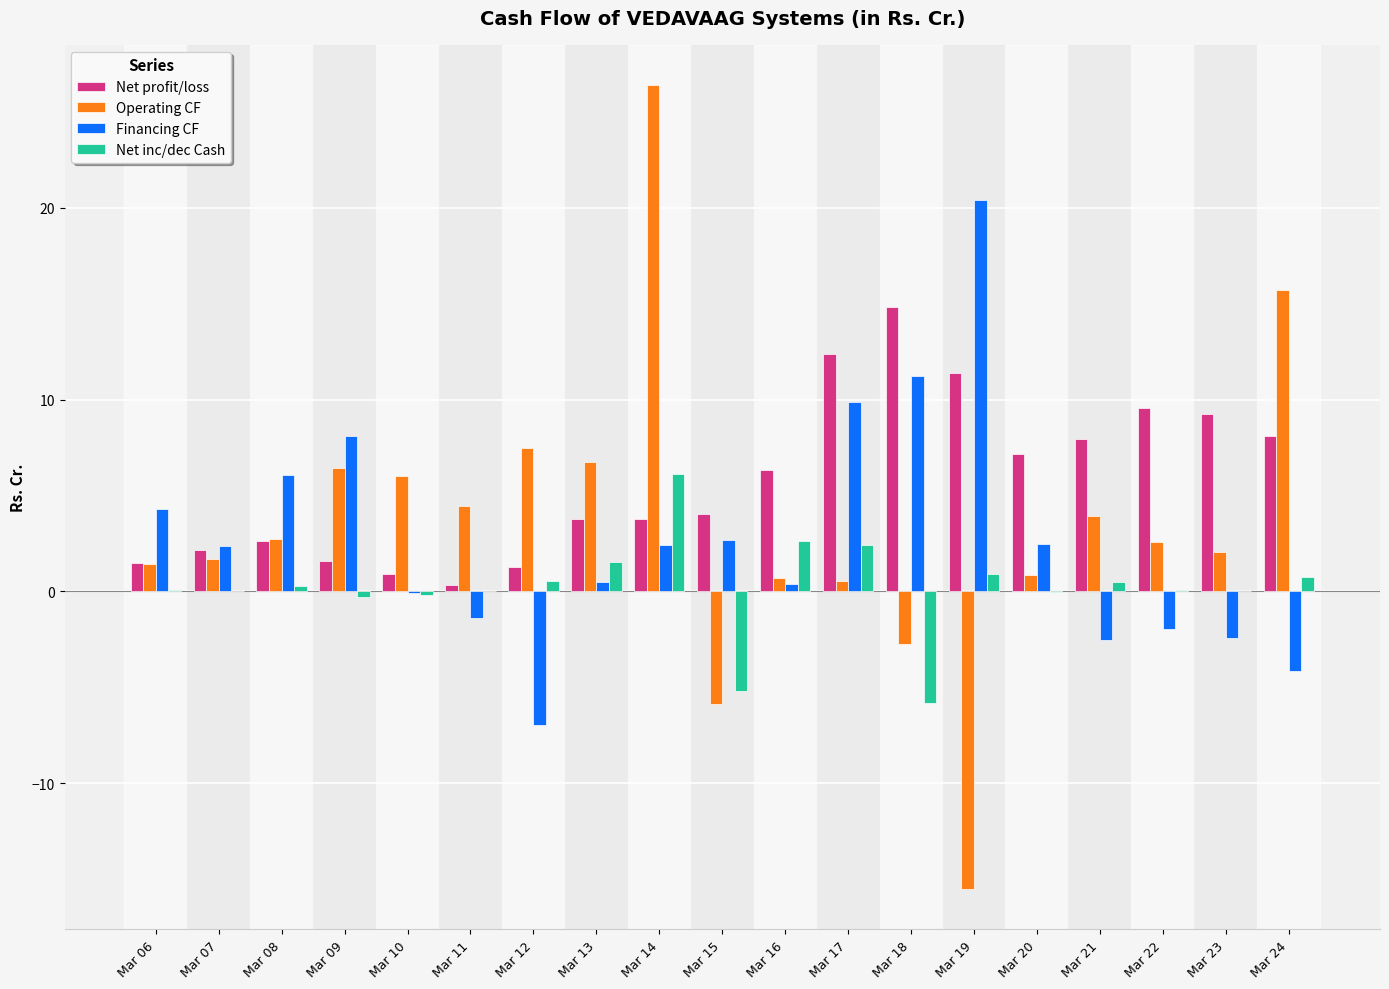

Which label corresponds to the largest value in the chart?

Mar 14